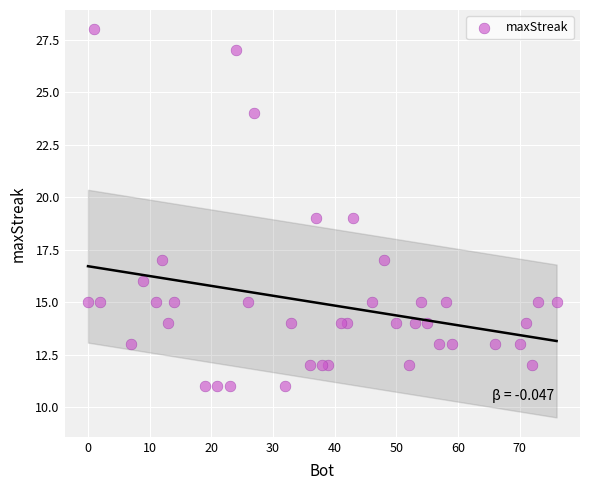

What is the range of X values (max minus min)?

76